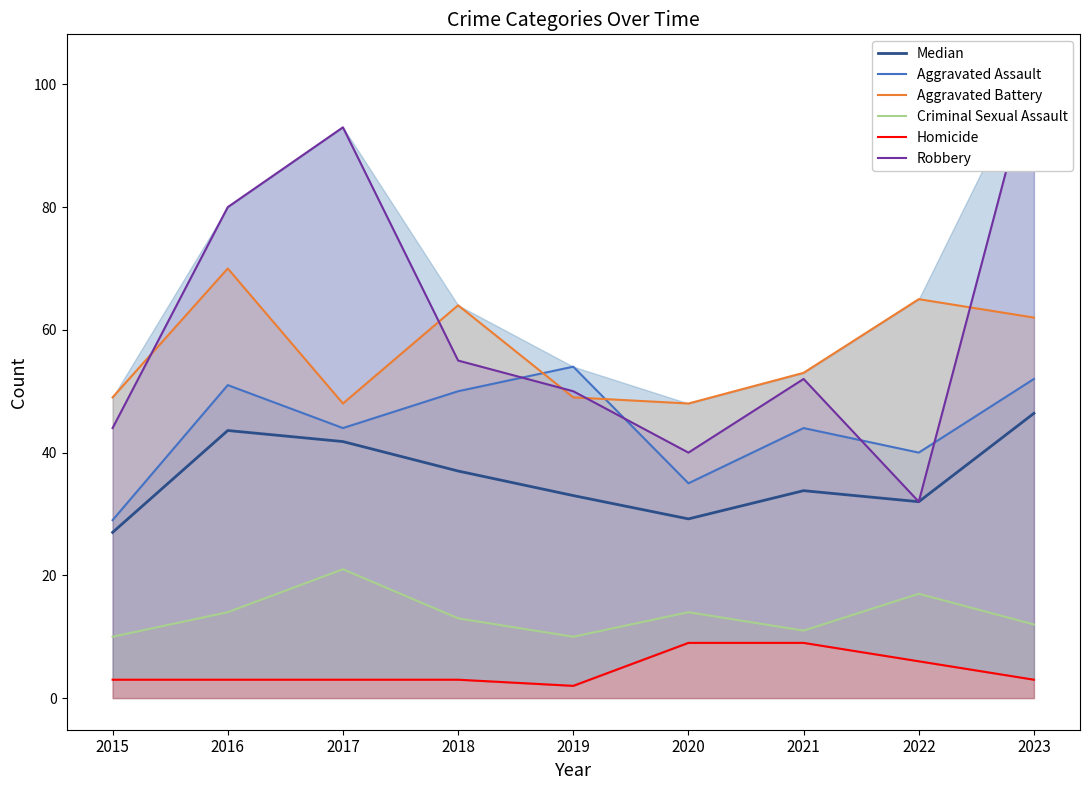

True or false: Median has a value of 21.3 at 2019.

False